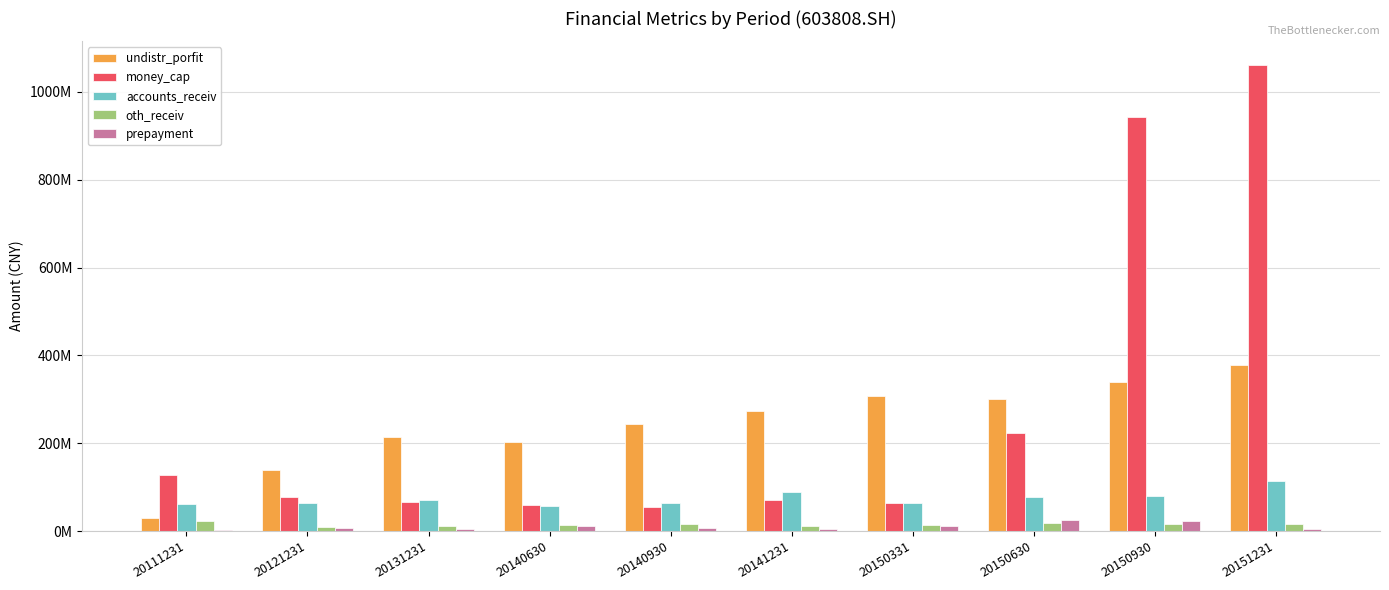

What is the difference between the maximum and minimum values in the accounts_receiv series?

57488705.8